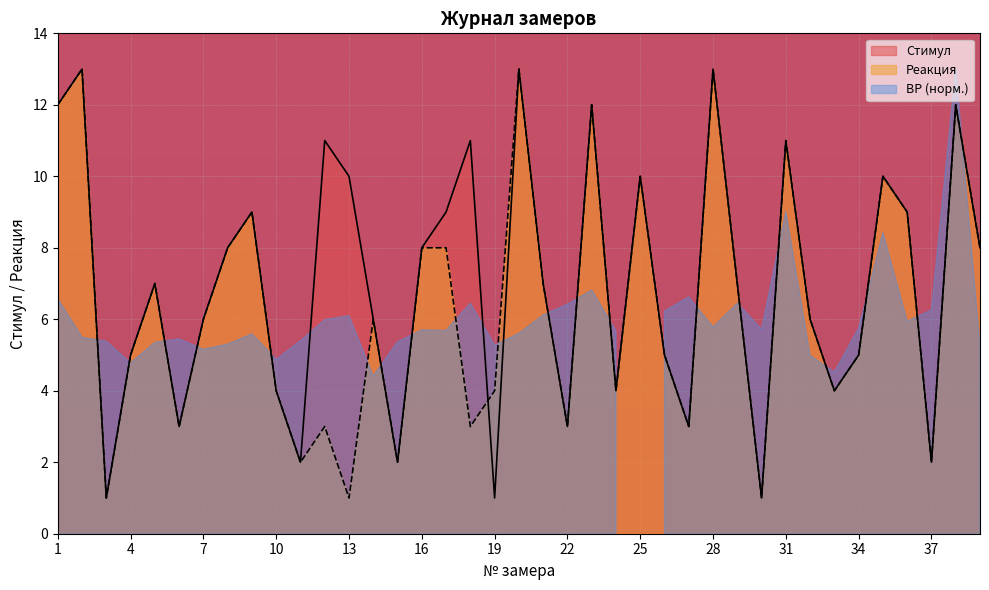

How many interior local peaks does the Стимул series have?

12